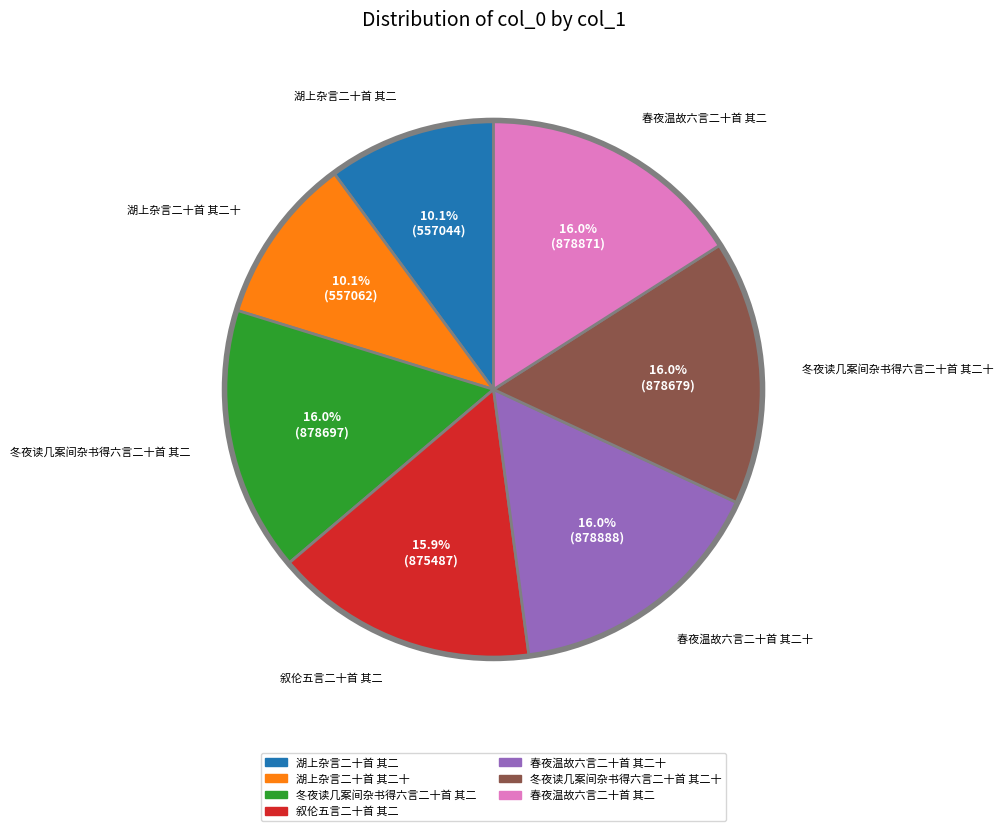

Does any single category account for the majority?

No